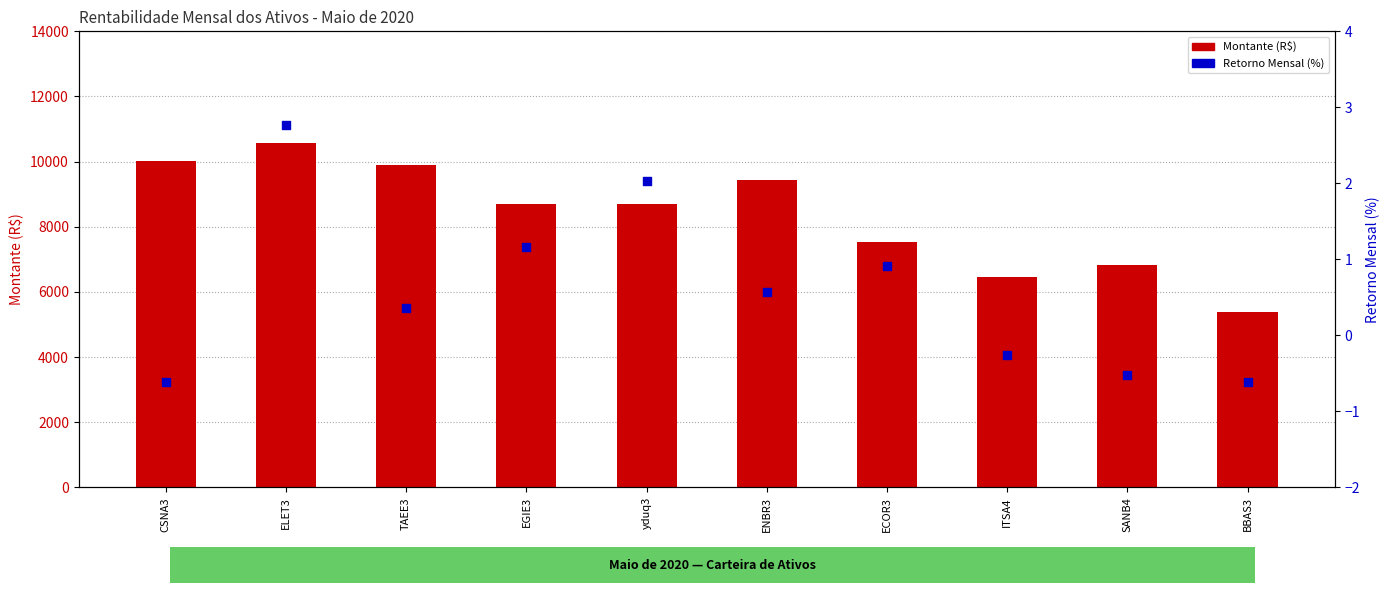

At which category is the sum across all series the highest?

ELET3